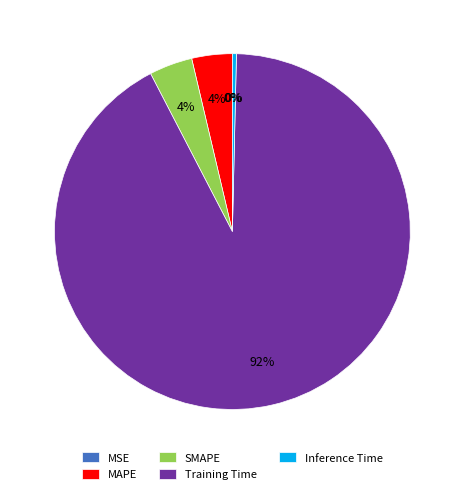

Which slice represents more than half of the pie?

Training Time